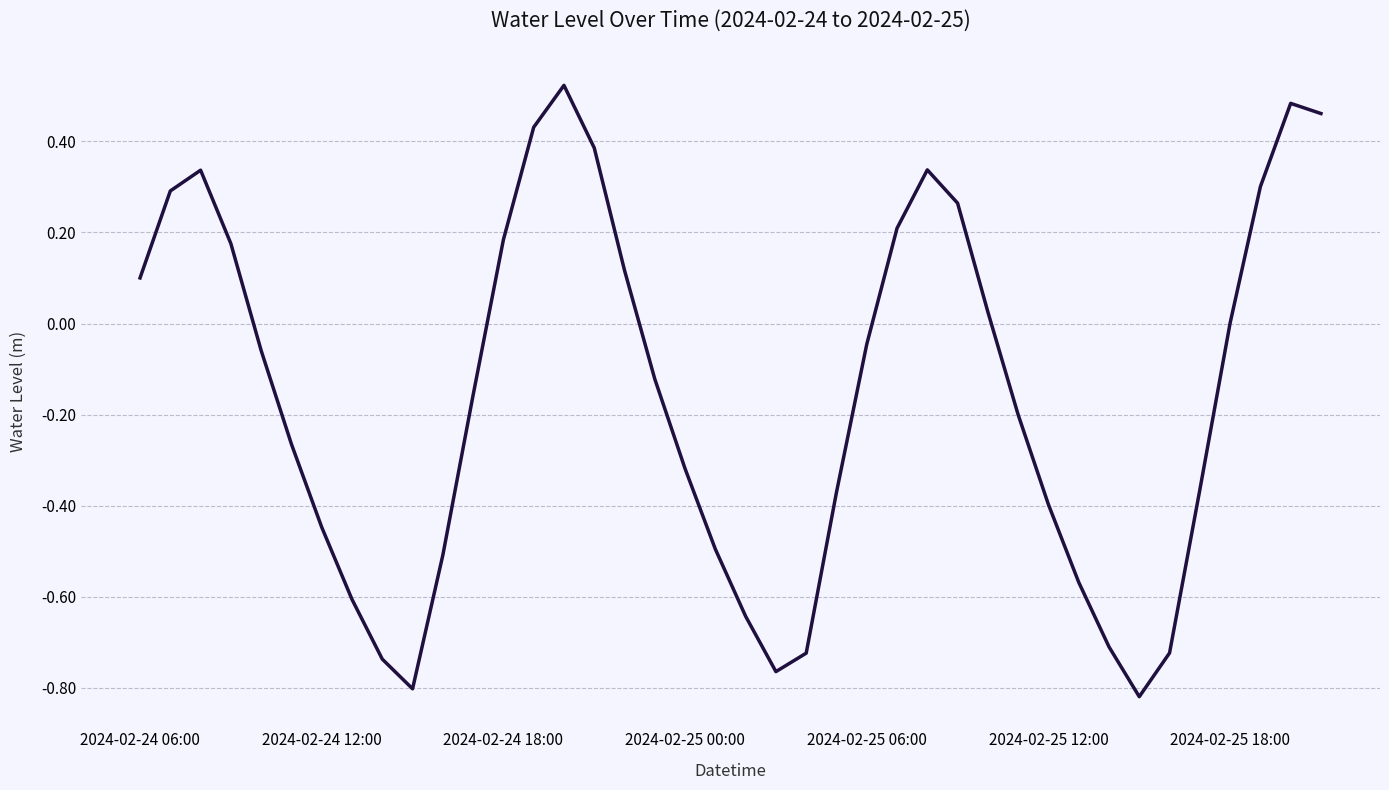

Does the chart have visible grid lines?

Yes